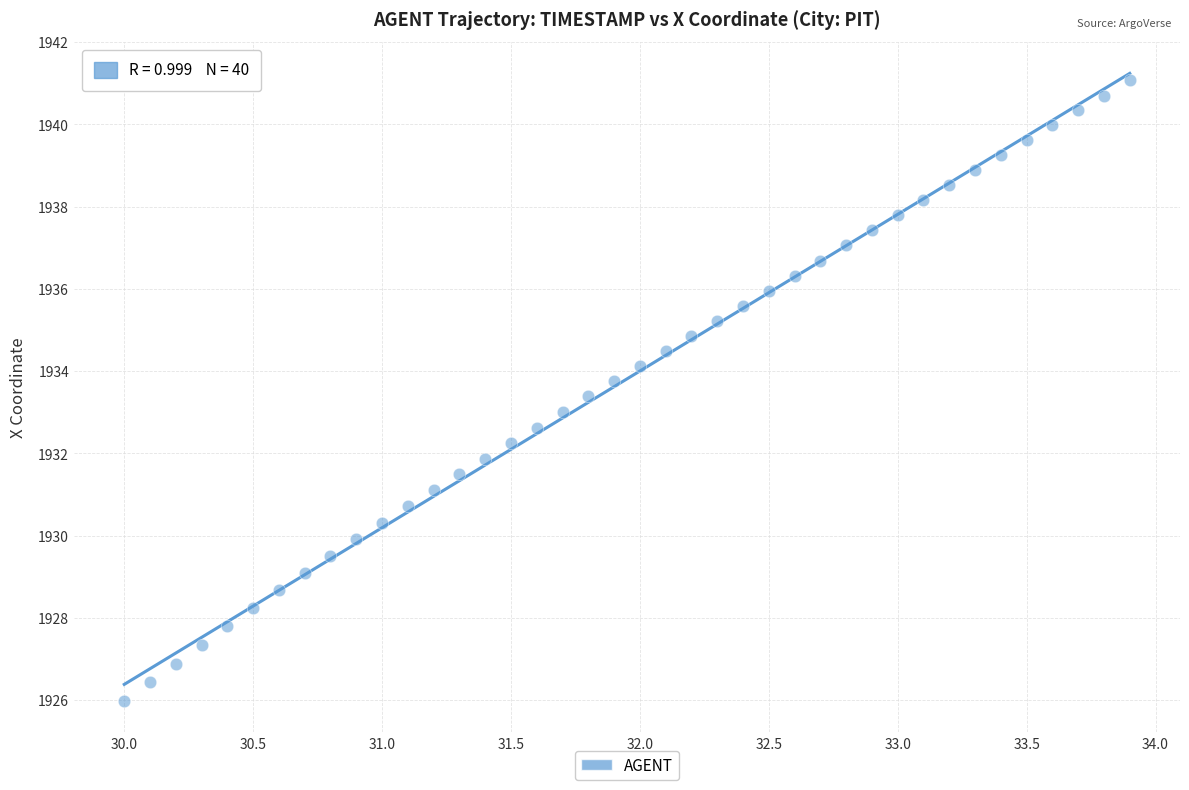

What is the range of Y values (max minus min)?

15.1